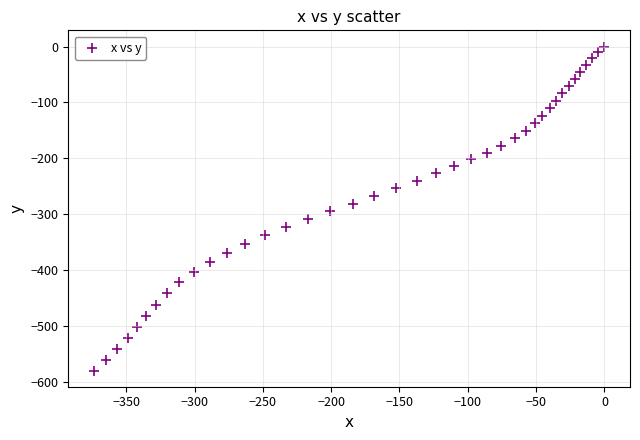

What is the range of X values (max minus min)?

373.7